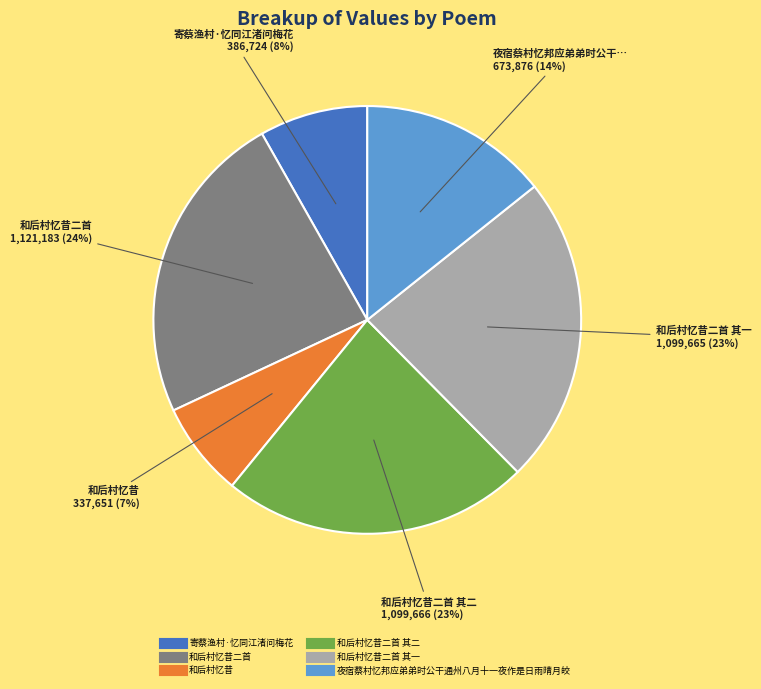

Is there any slice that represents more than half of the pie?

No